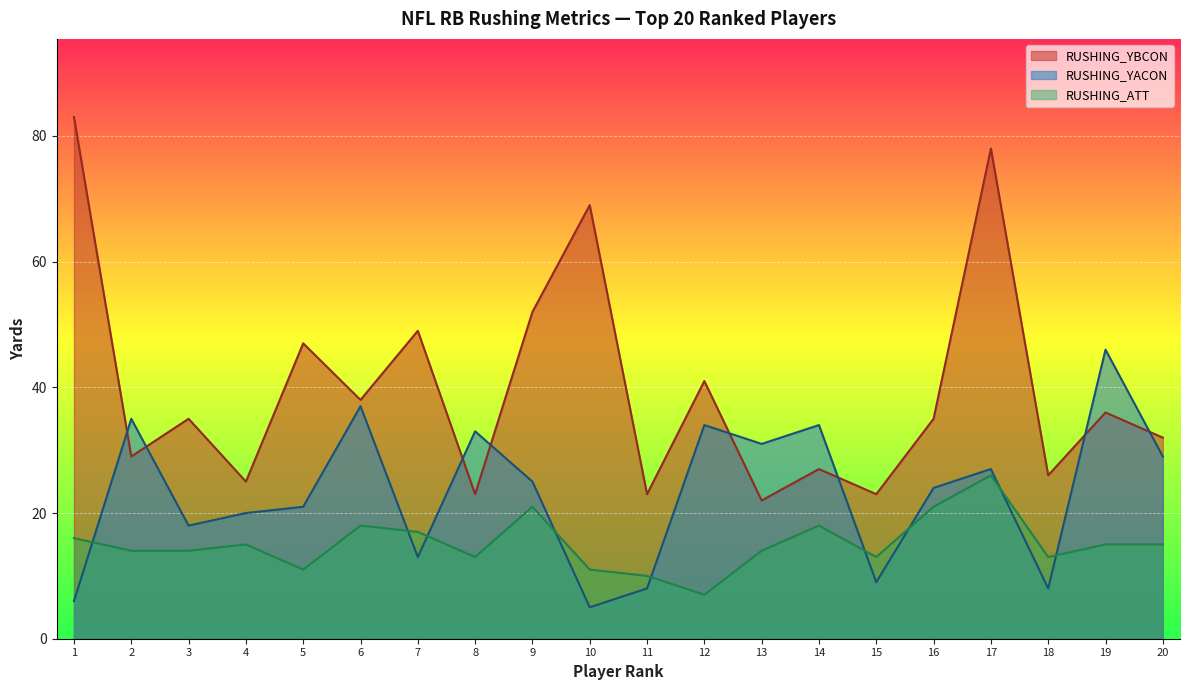

What is the approximate value of RUSHING_YBCON at 5, to the nearest 5?

45